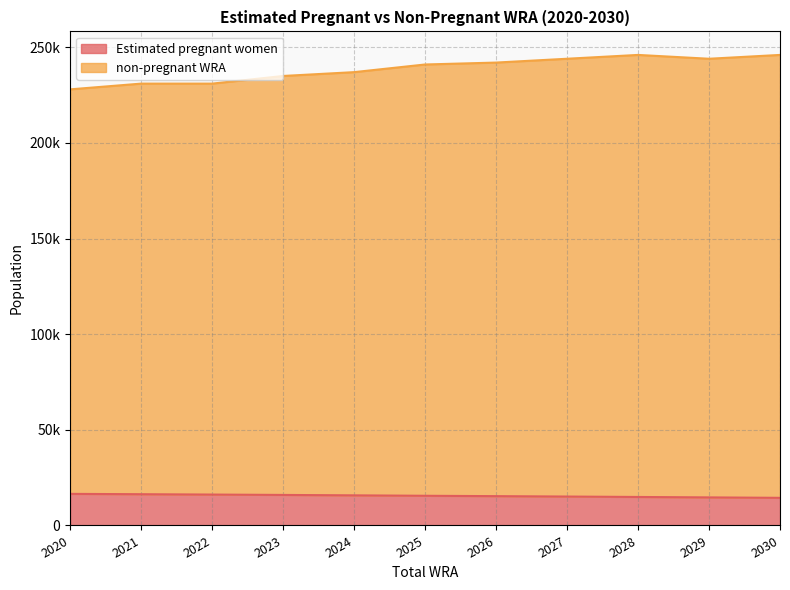

Reading left to right, transcribe all the data shown in this chart.

Estimated pregnant women: 16517.0	16339.9	16155.3	15963.0	15745.1	15520.5	15329.9	15116.4	14897.6	14673.6	14444.3
non-pregnant WRA: 228000.0	231000.0	231000.0	235000.0	237000.0	241000.0	242000.0	244000.0	246000.0	244000.0	246000.0